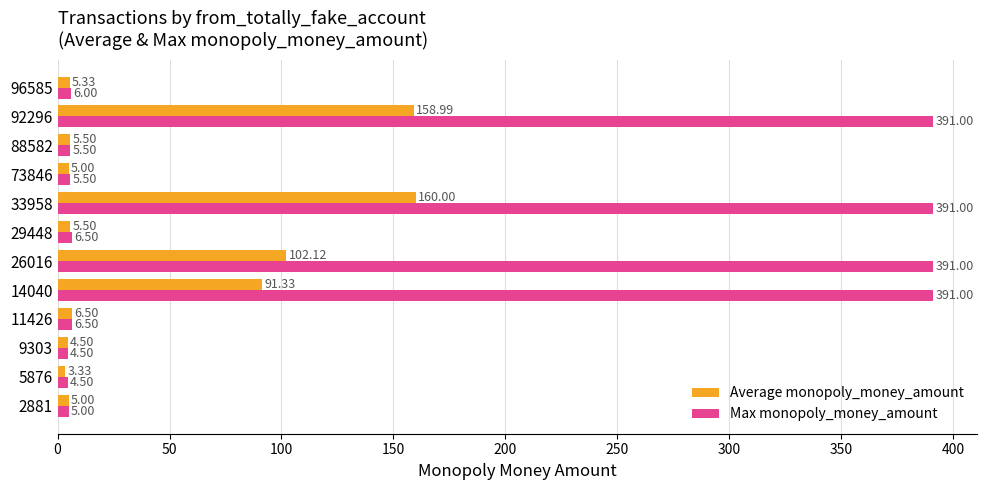

List the series in order of their overall mean, lowest first.

Average monopoly_money_amount, Max monopoly_money_amount